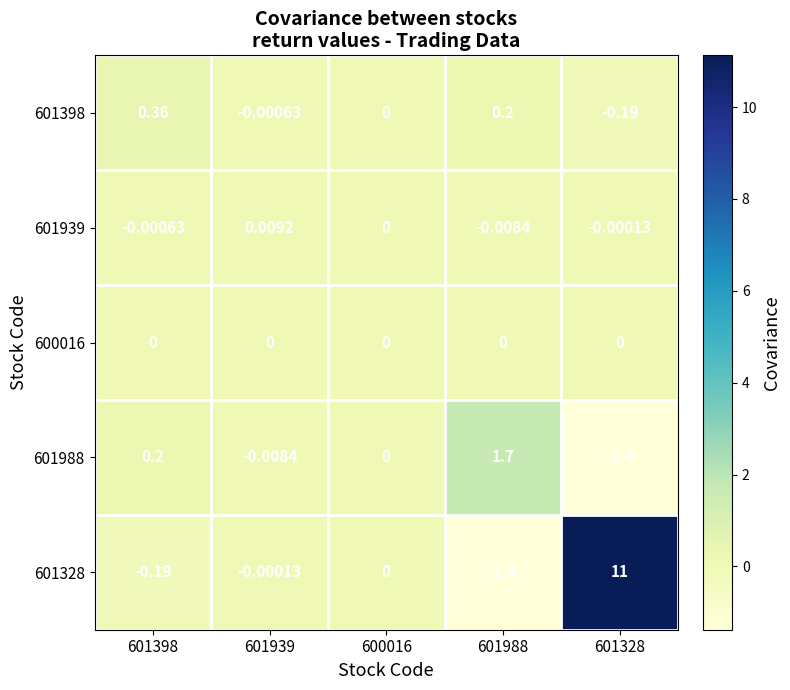

Is the value of 601328 at 600016 greater than the value of 601398 at 601328?

Yes